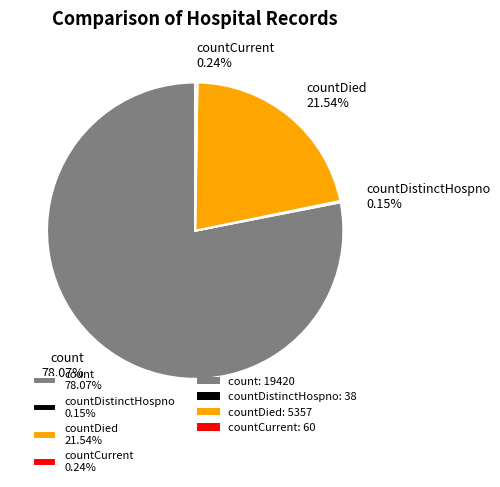

To the nearest percent, what is the average slice percentage?

25%